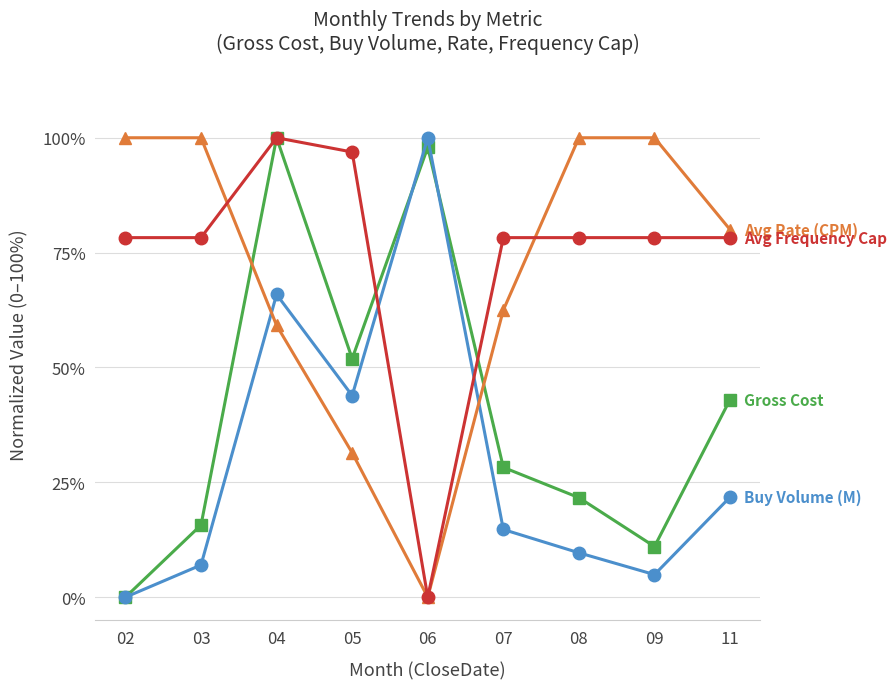

Does the chart display data point markers on the line(s)?

Yes